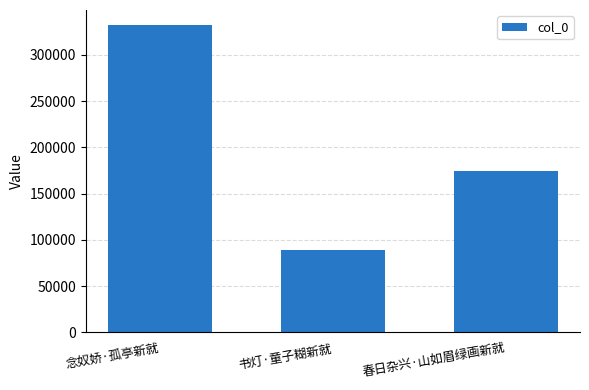

What is the label of the 1st bar from the right?

春日杂兴·山如眉绿画新就